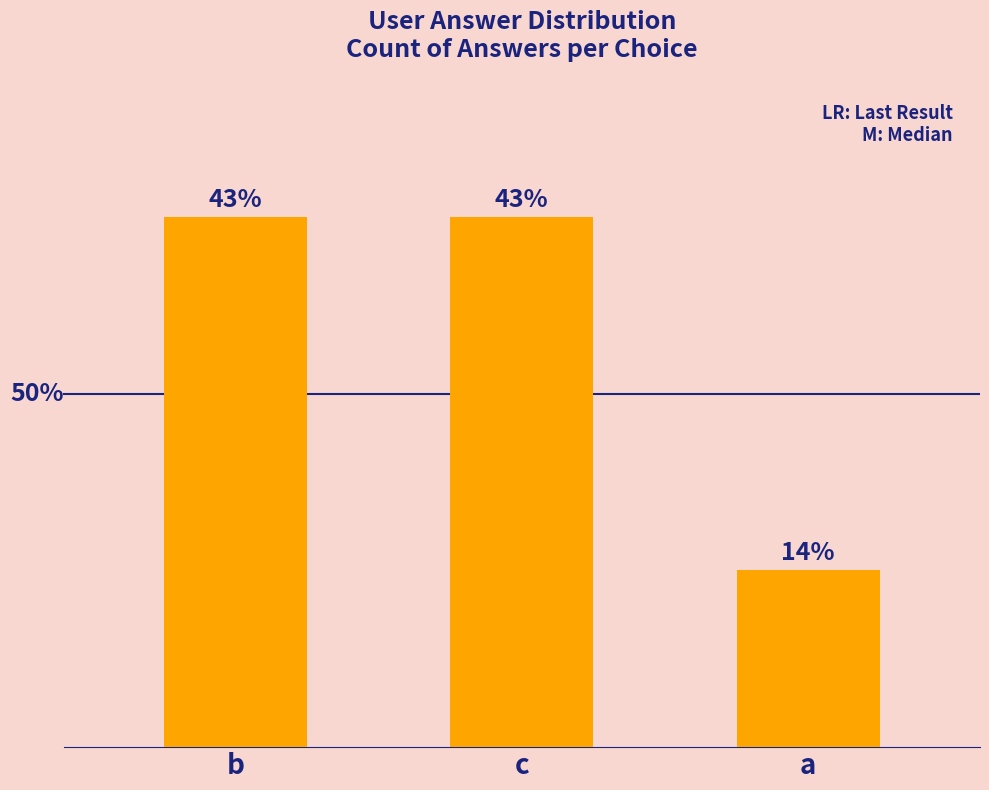

Are the bars horizontal?

No